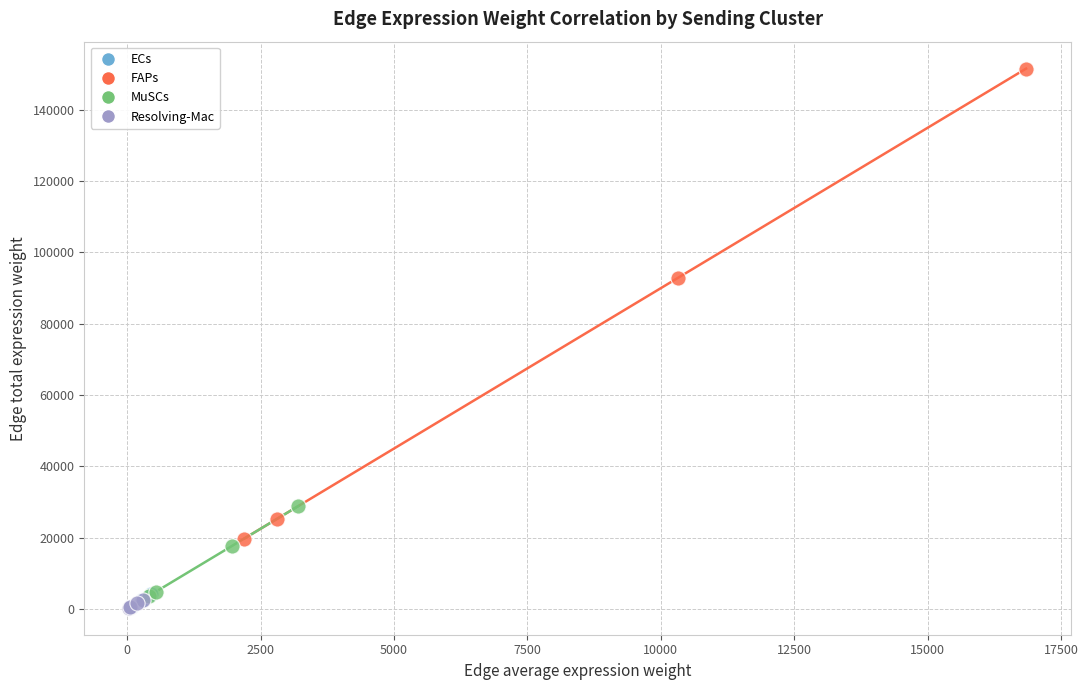

Which series has the widest spread of Y values?

FAPs